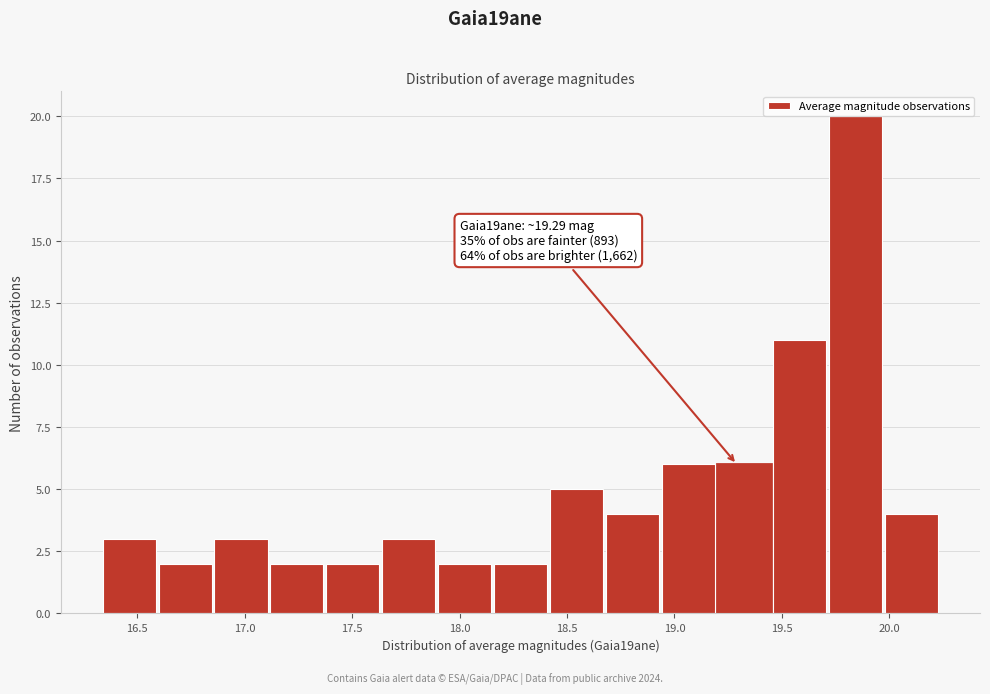

Which range on the x-axis has the tallest bar?

19.72 to 19.98